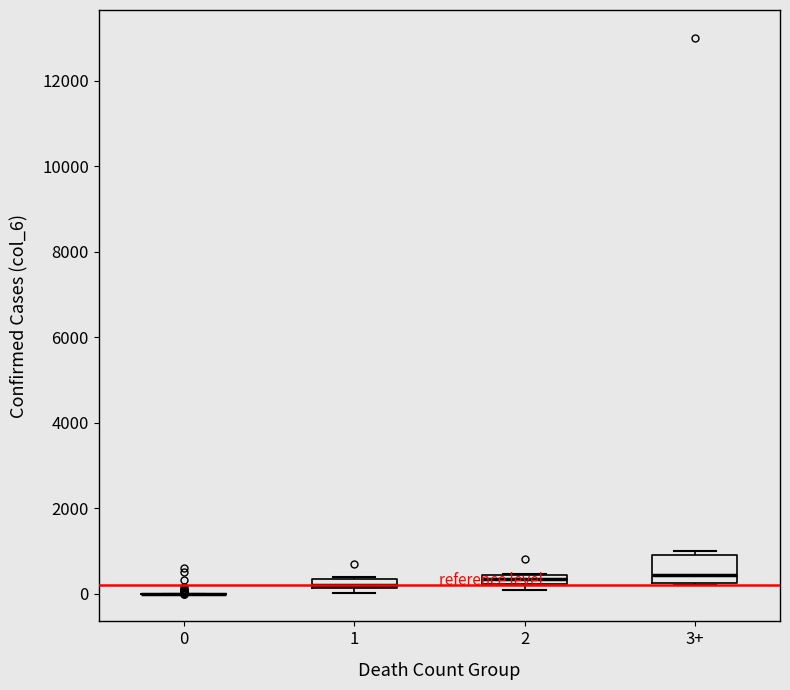

Where is the upper edge of the box for 1 on the y-axis? The values are not printed on the chart, so give them approximately, as read against the axis.

400